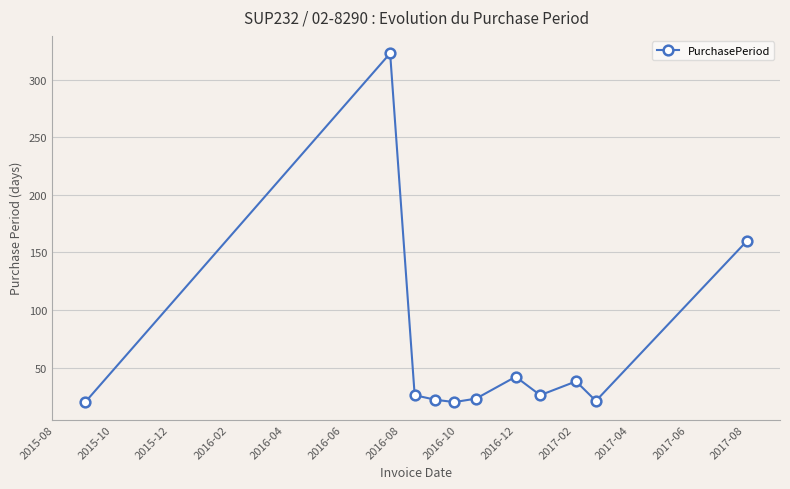

What is the difference between the maximum and minimum values?

303